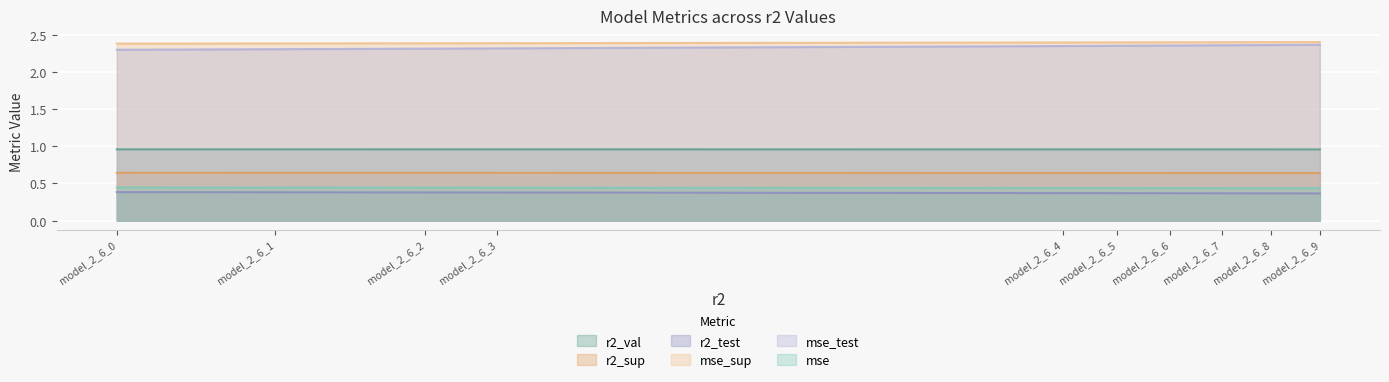

What is the value of the r2_test point at the 8th from the left?

0.4